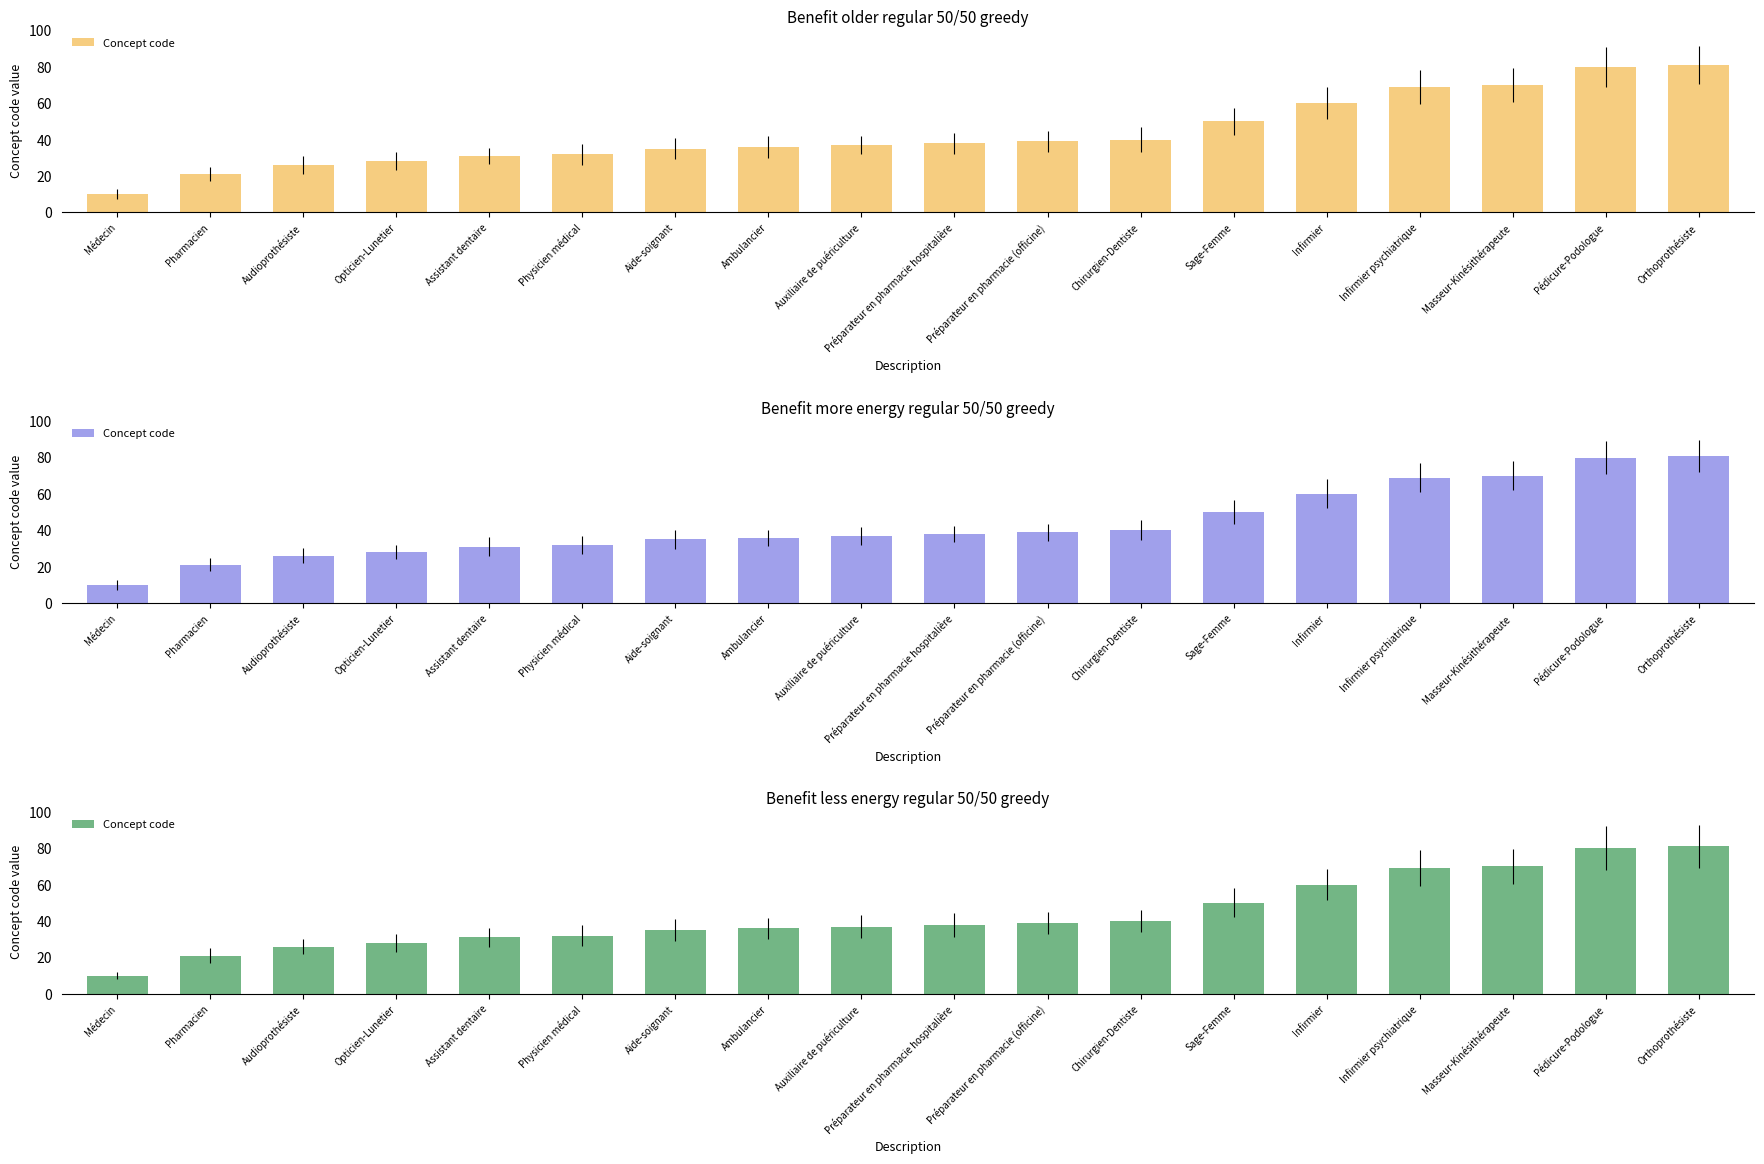

Does the chart contain any negative values?

No